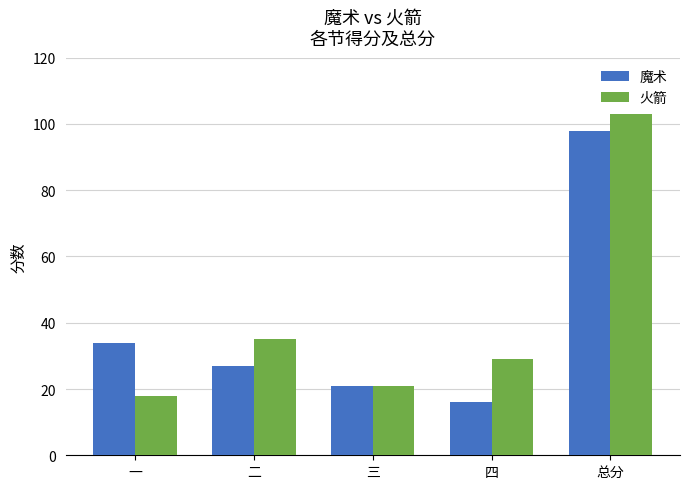

List the series in order of their peak value, highest first.

火箭, 魔术